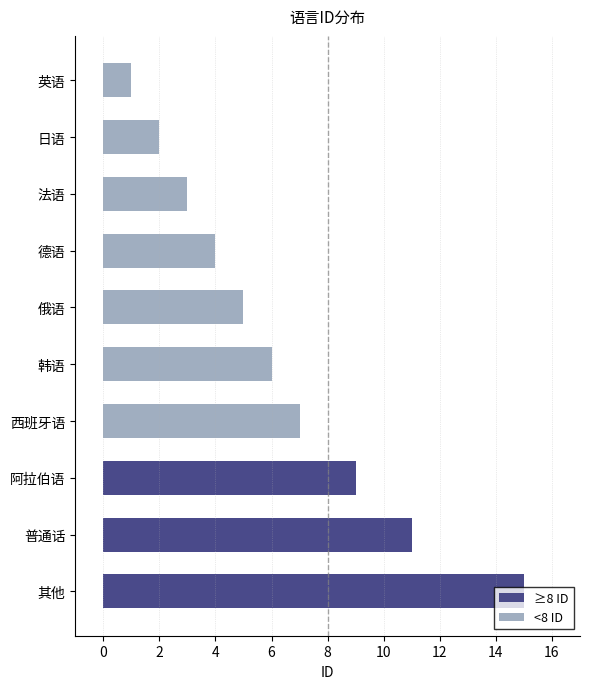

Approximately how many times larger is the value at 法语 compared to 德语?

0.8